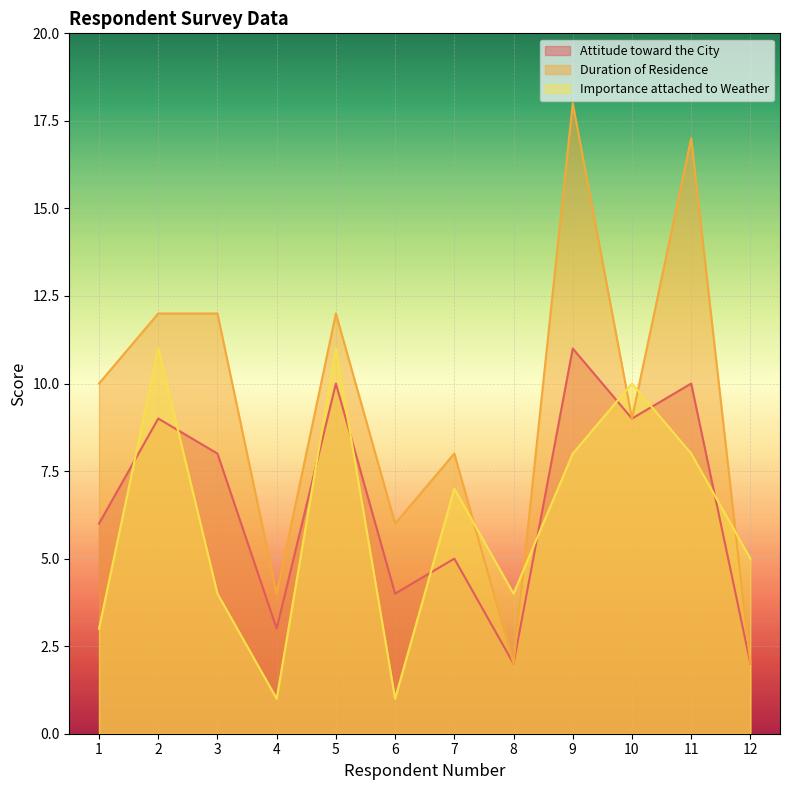

What is the difference between the maximum and minimum values in the Attitude toward the City series?

9